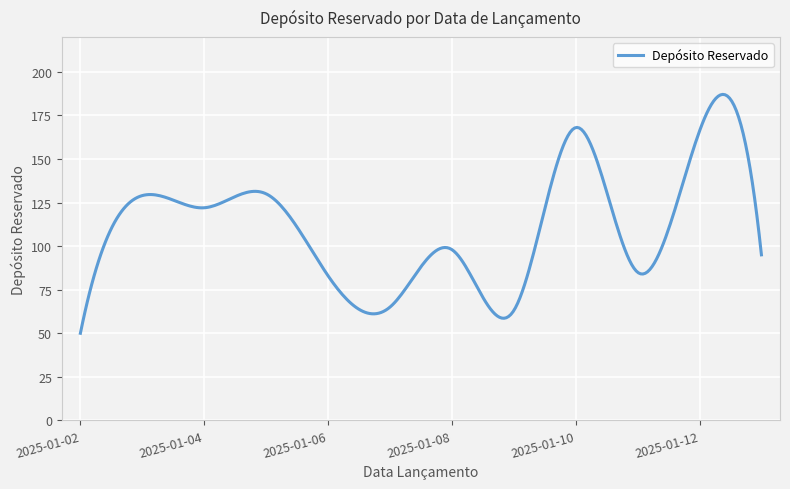

What is the difference between the maximum and minimum values?

137.0